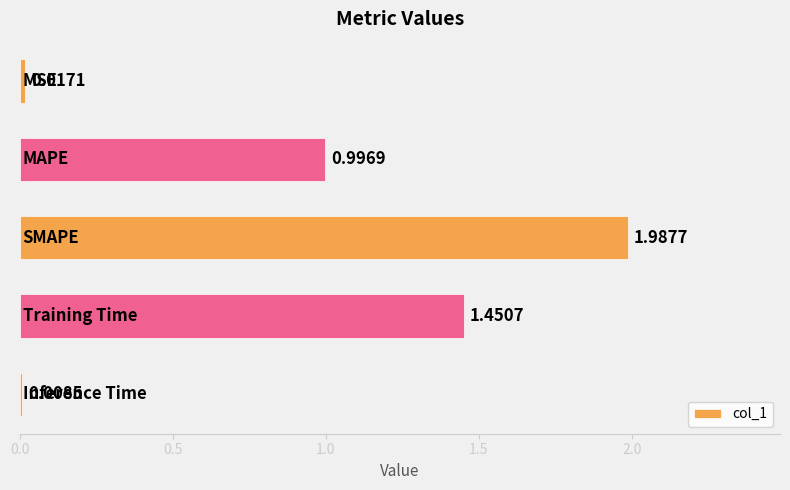

What is the sum of all values?

4.5